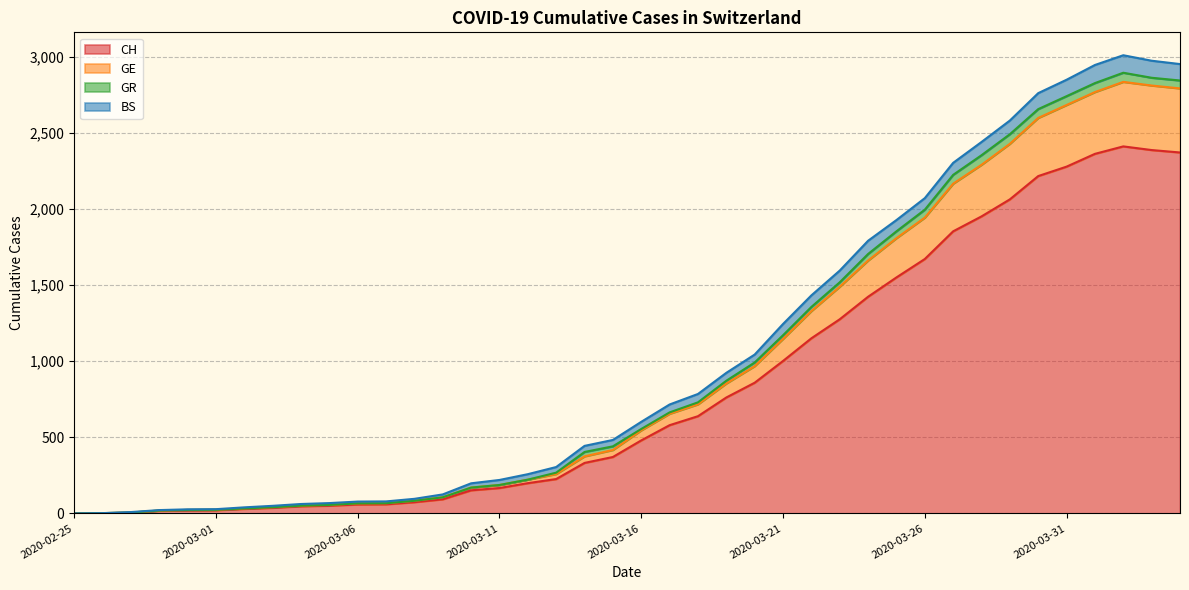

What is the maximum value for CH?

2412